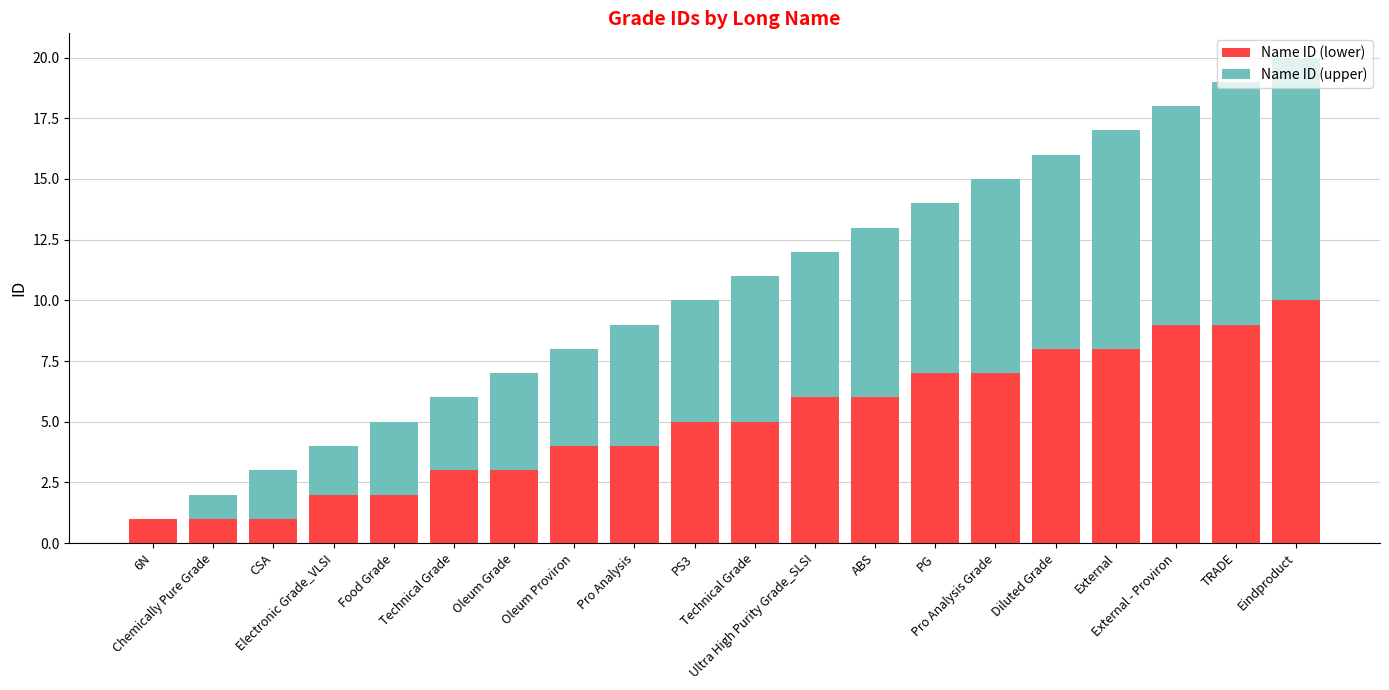

Are the bars horizontal?

No